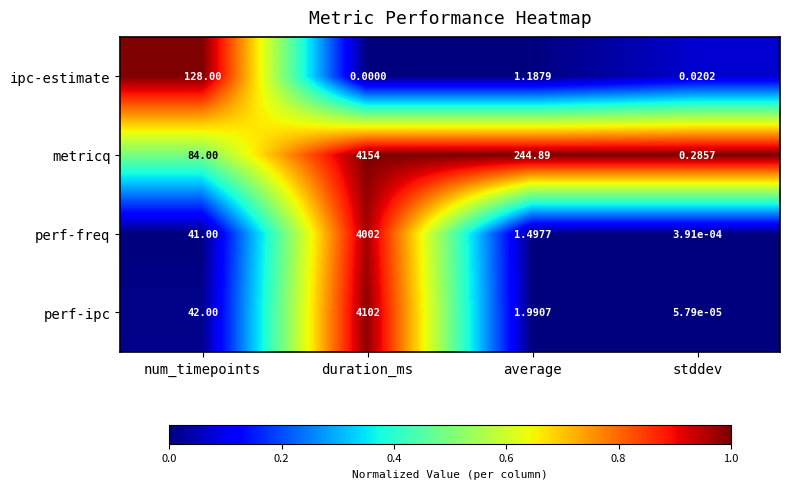

Which label corresponds to the largest value in the chart?

duration_ms